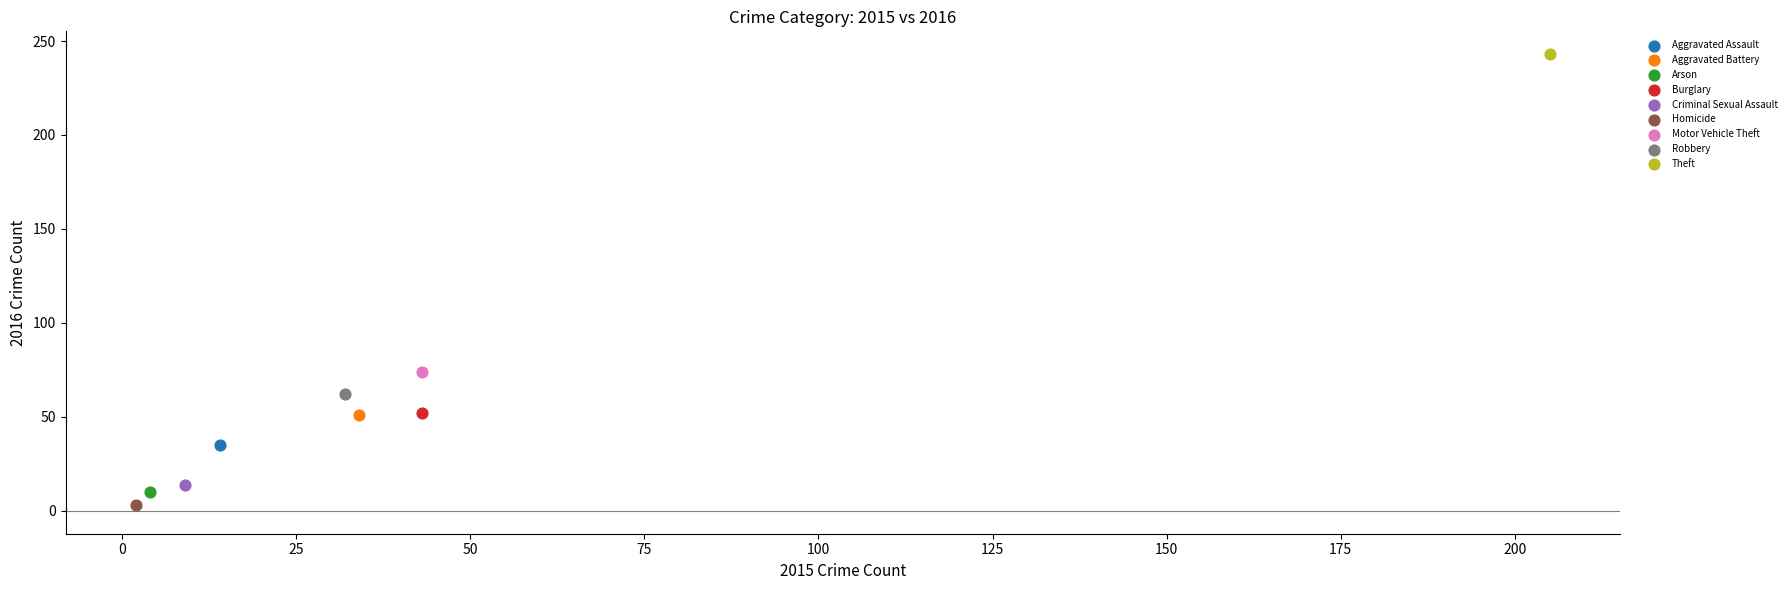

What are all the series names shown in the legend?

Aggravated Assault, Aggravated Battery, Arson, Burglary, Criminal Sexual Assault, Homicide, Motor Vehicle Theft, Robbery, Theft